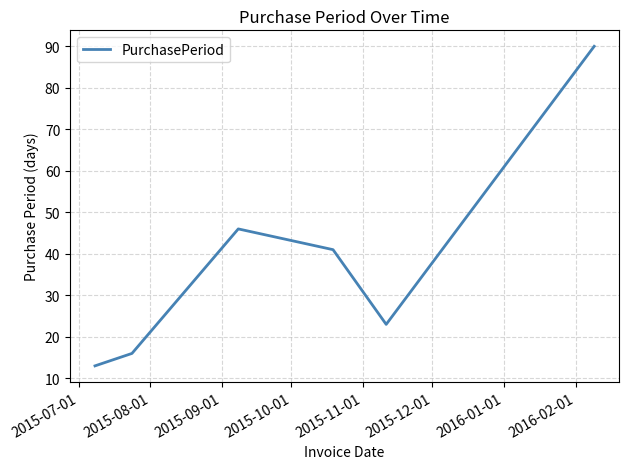

What is the difference between the second highest and minimum values?

33